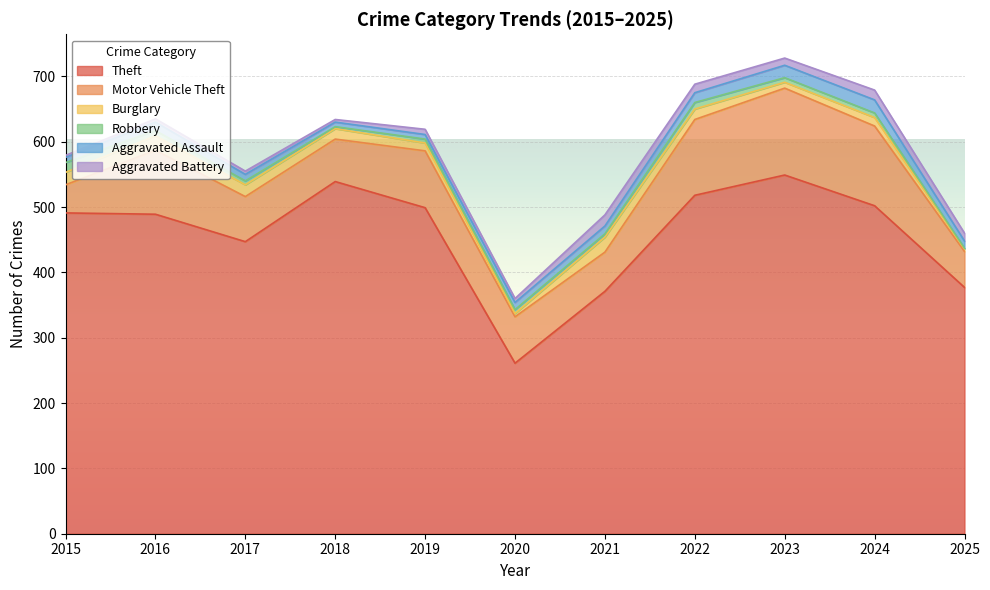

At which category is the sum across all series the highest?

2023